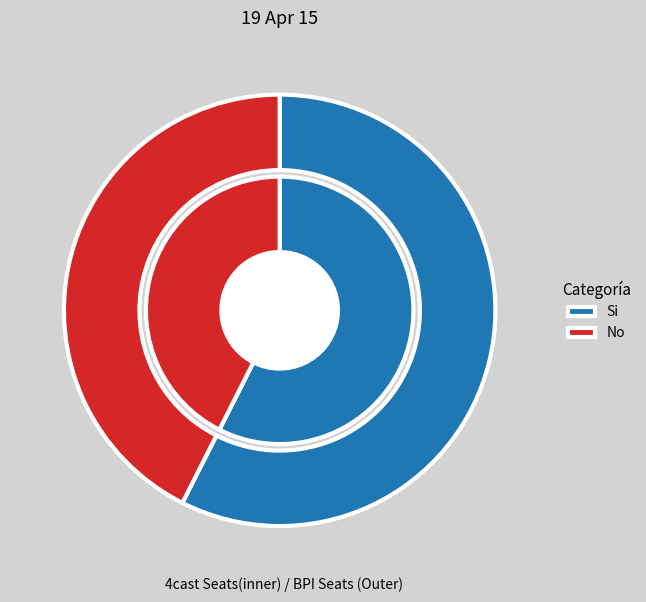

To the nearest percent, what is the difference between the largest and smallest slice percentages?

15%